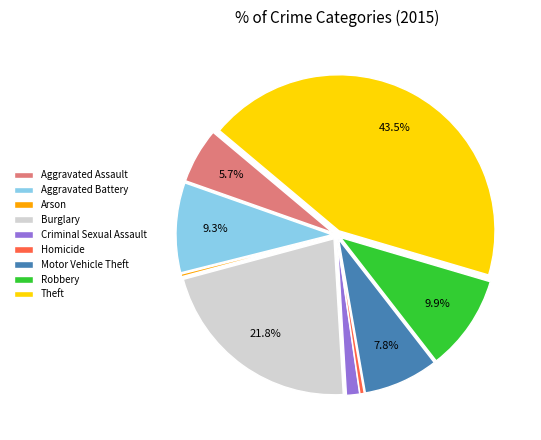

Combined, do Robbery and Homicide account for over 50%?

No